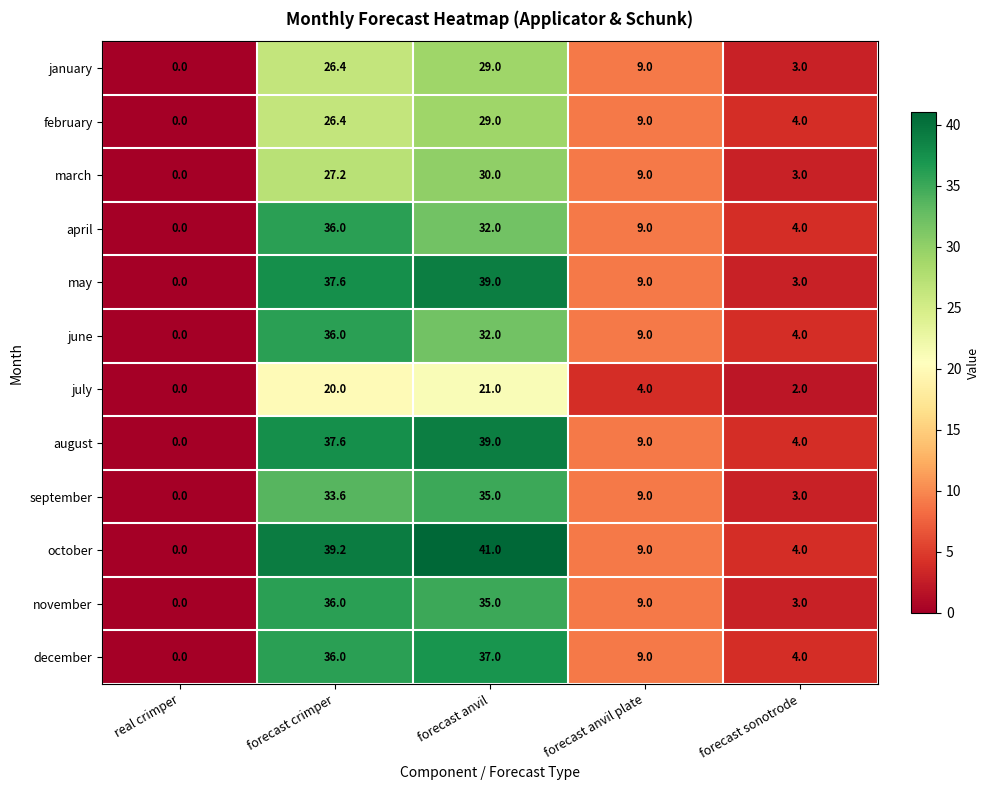

The value of december at forecast crimper is 62.3. True or false?

False